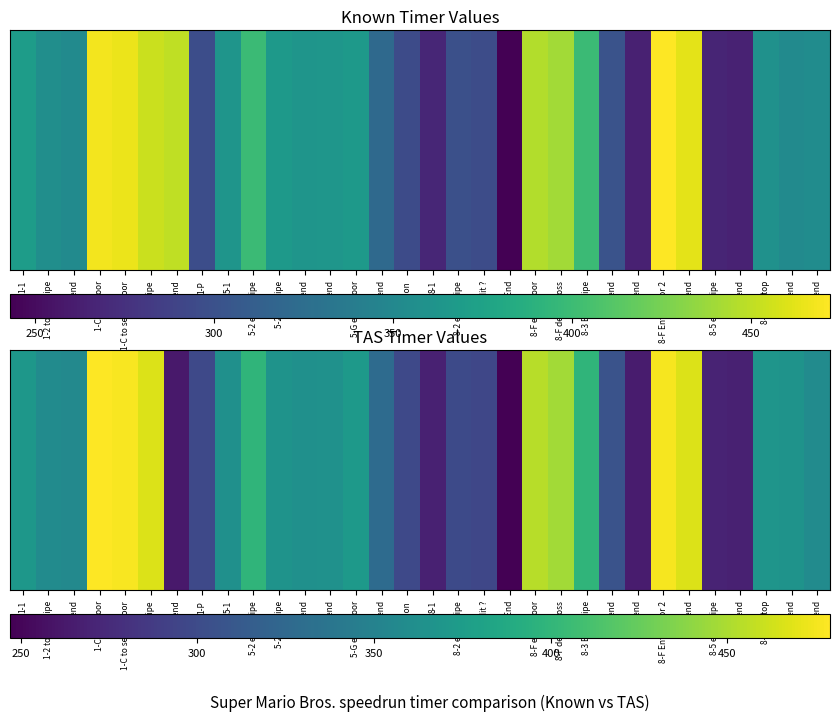

Reading left to right, transcribe all the data shown in this chart.

370	359	356	479	477	467	263	298	363	399	366	363	364	372	328	298	268	299	296	247	454	447	399	306	265	476	467	270	268	368	366	359